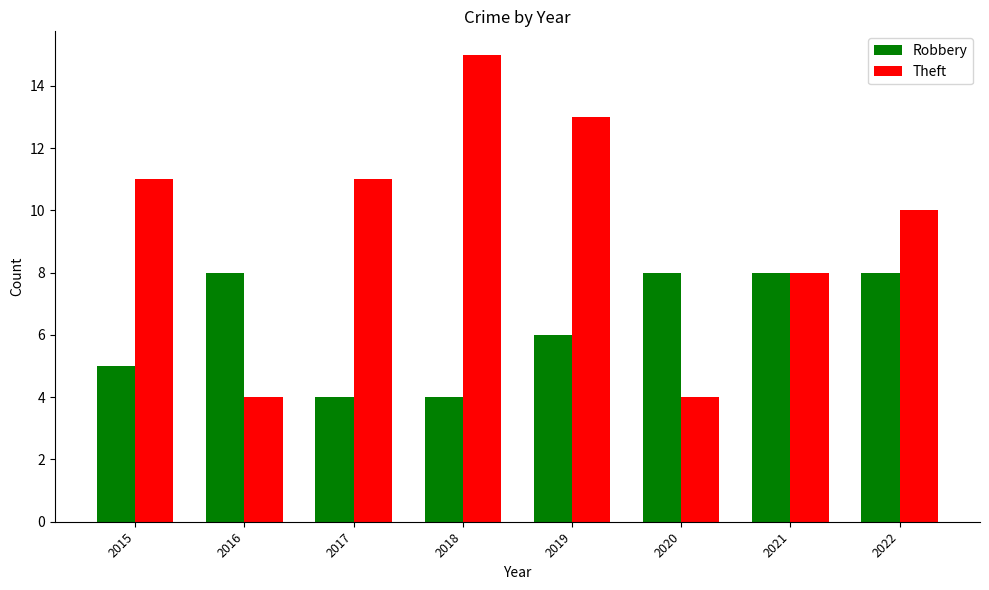

How many Robbery values are between 5 and 8?

6